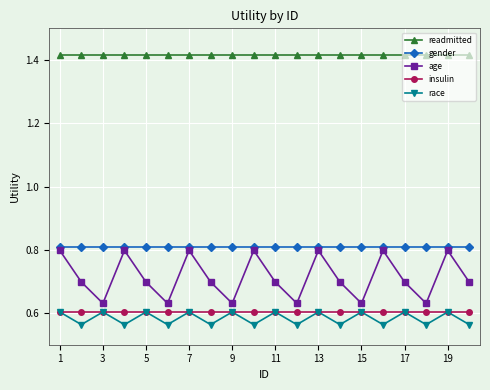

True or false: age and race cross at least once.

False